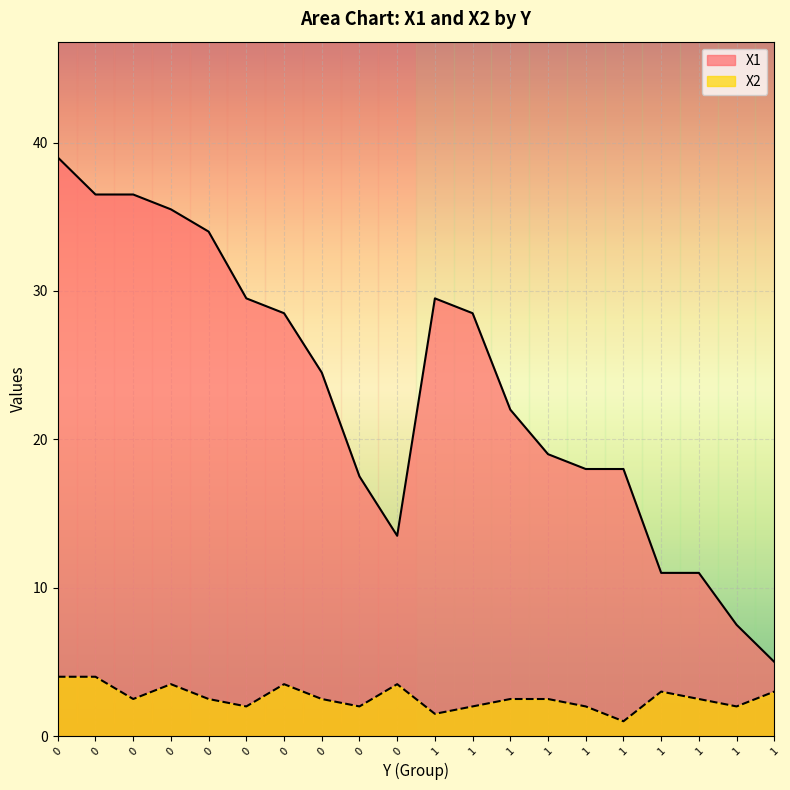

Rank the series by their maximum value, from lowest to highest.

X2, X1